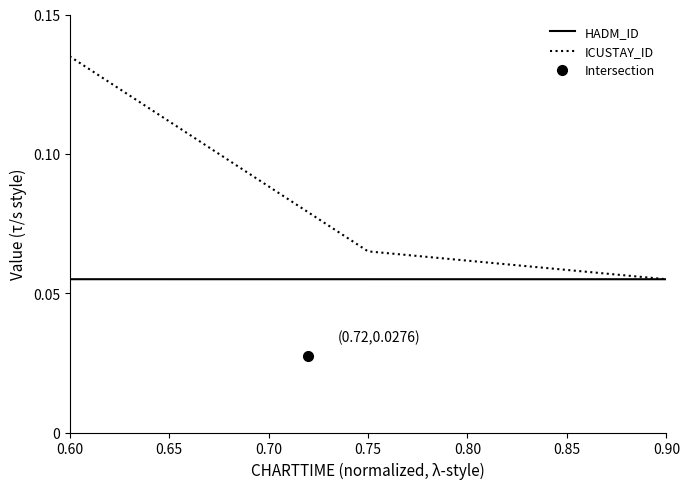

What are all the series names shown in the legend?

HADM_ID, ICUSTAY_ID